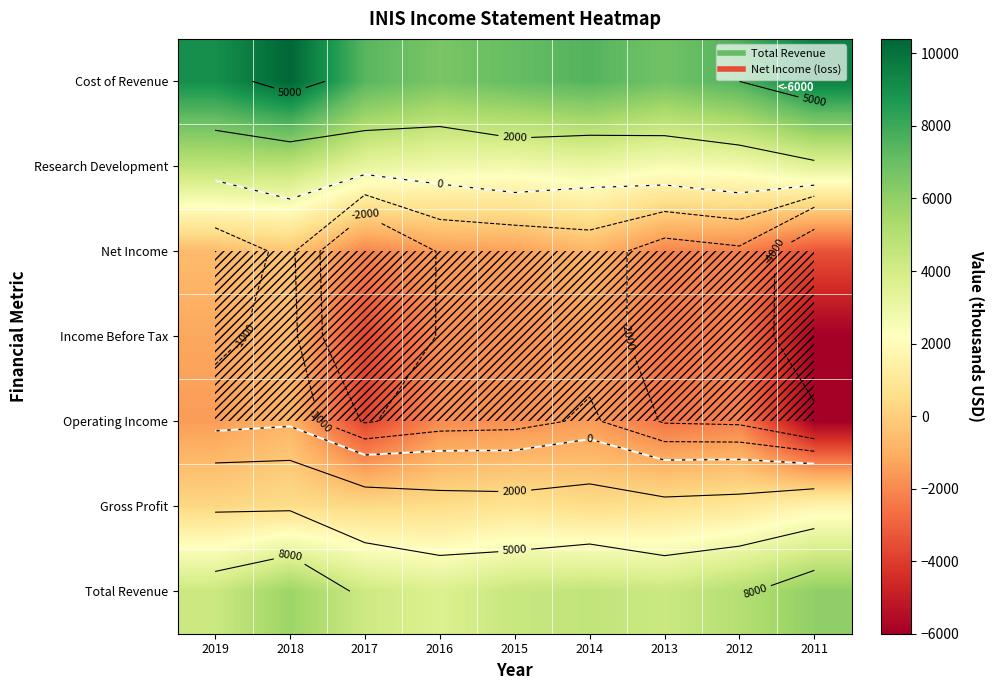

Read the Net Income value at 2011.

-3400